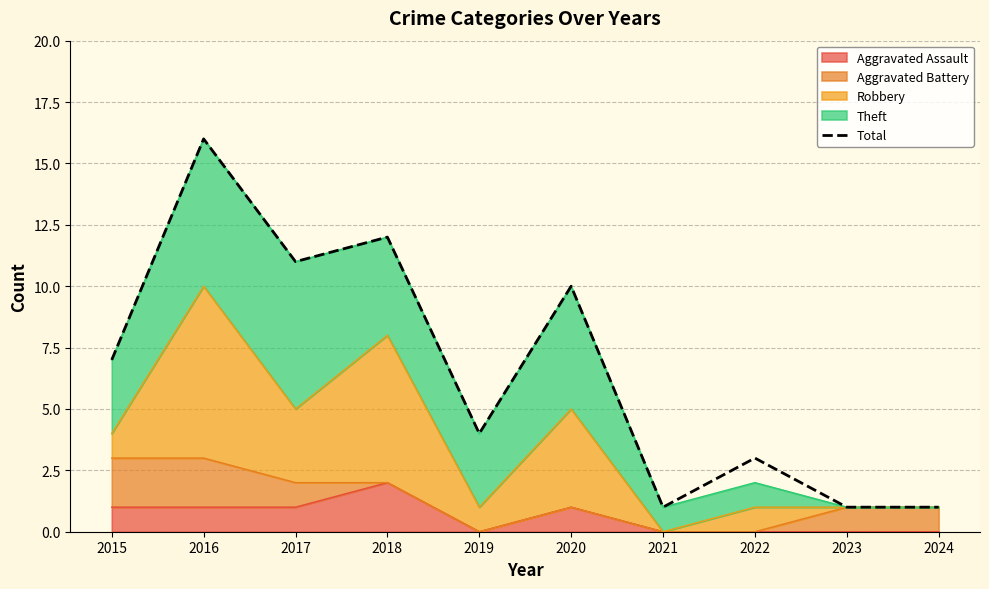

At which label does the data first exceed 7?

2016